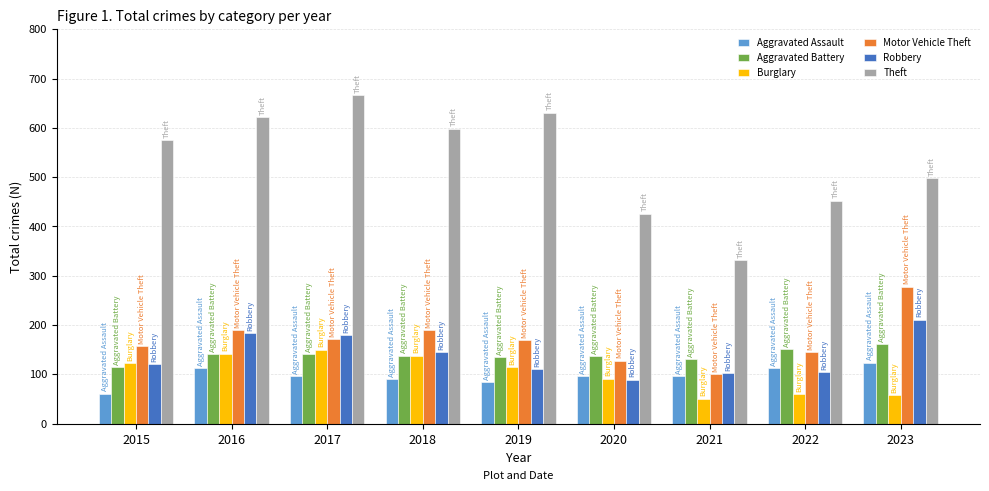

Rank the series by their maximum value, from highest to lowest.

Theft, Motor Vehicle Theft, Robbery, Aggravated Battery, Burglary, Aggravated Assault